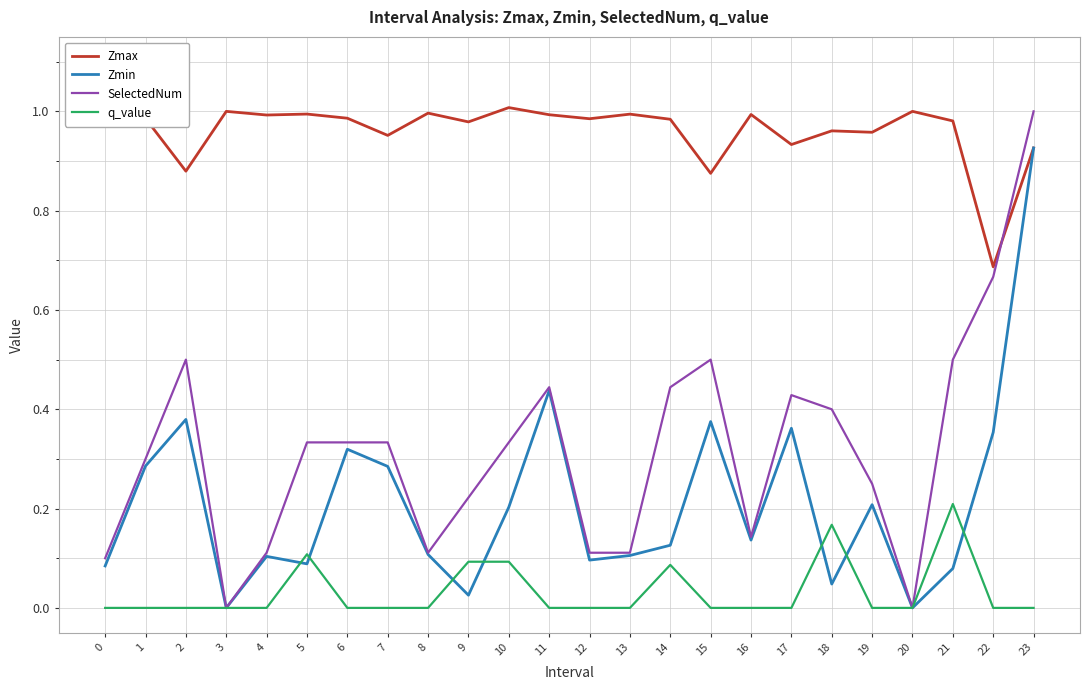

At 15, list the series in order from smallest to largest.

q_value, Zmin, SelectedNum, Zmax